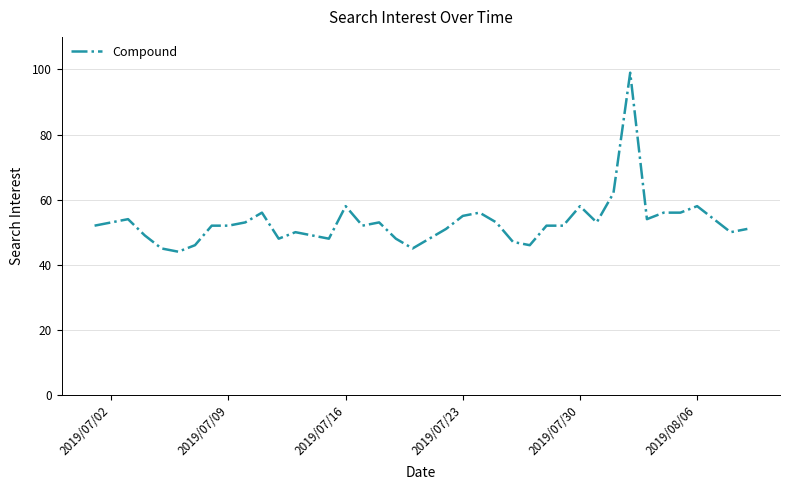

What is the smallest value displayed?

44